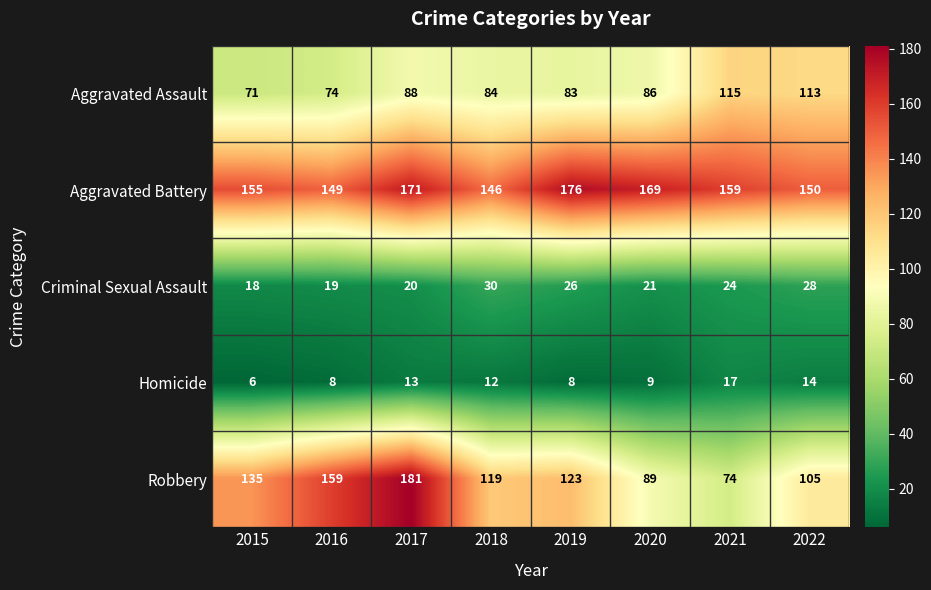

True or false: Criminal Sexual Assault has a value of 34 at 2021.

False